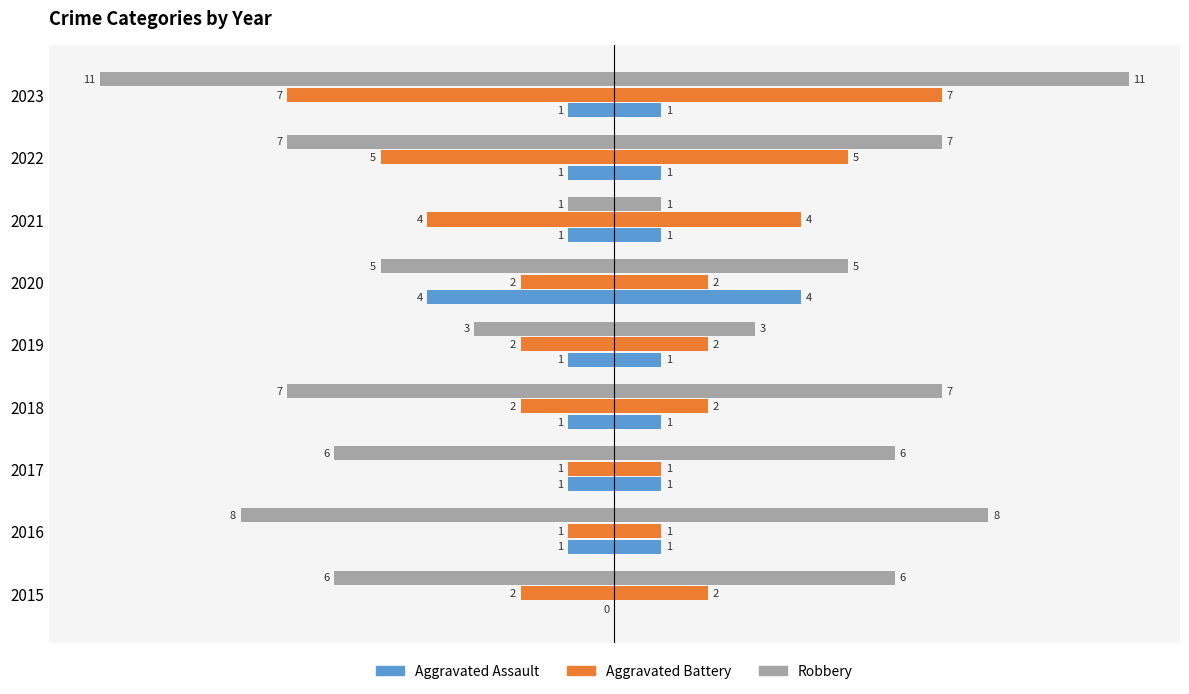

Reading left to right, list all the values displayed in this chart.

Aggravated Assault: 0	-1	-1	-1	-1	-4	-1	-1	-1
Aggravated Battery: -2	-1	-1	-2	-2	-2	-4	-5	-7
Robbery: -6	-8	-6	-7	-3	-5	-1	-7	-11